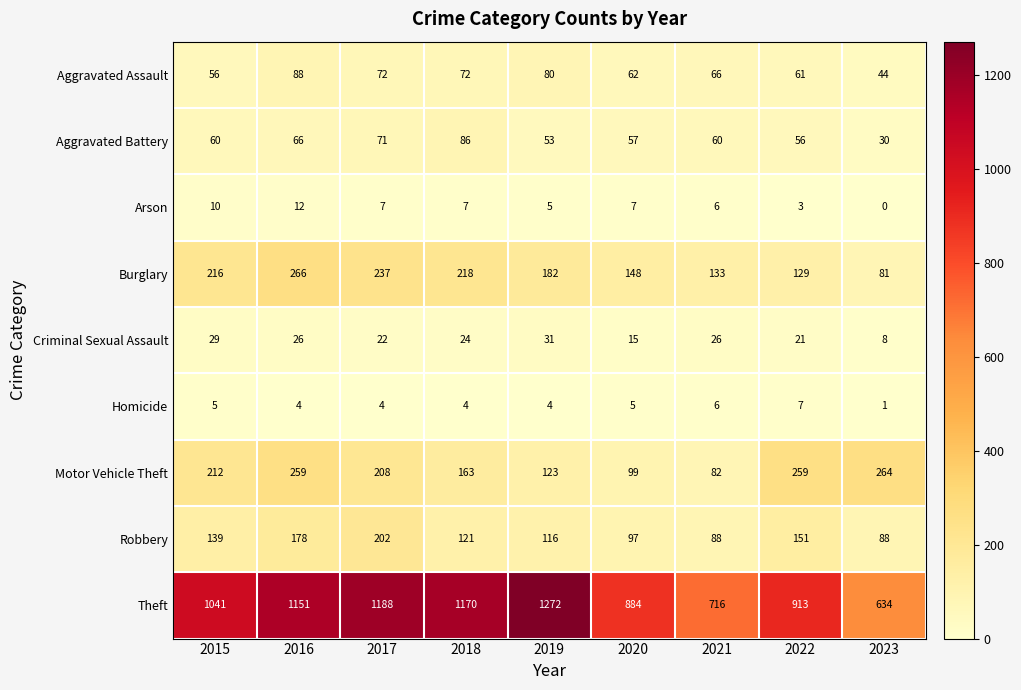

At which label does Criminal Sexual Assault reach its minimum?

2023